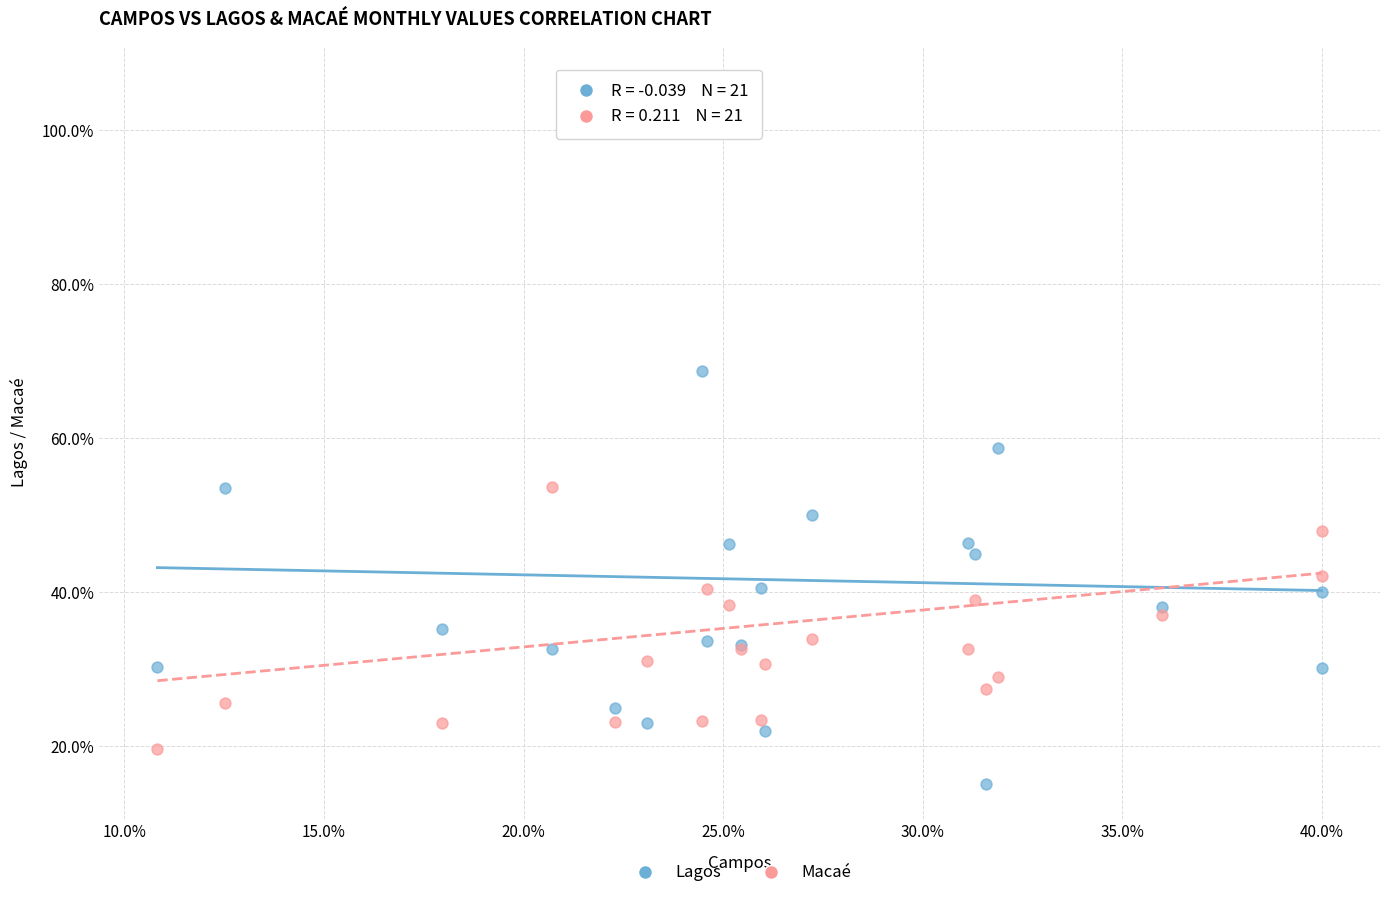

What are all the series names shown in the legend?

Lagos, Macaé